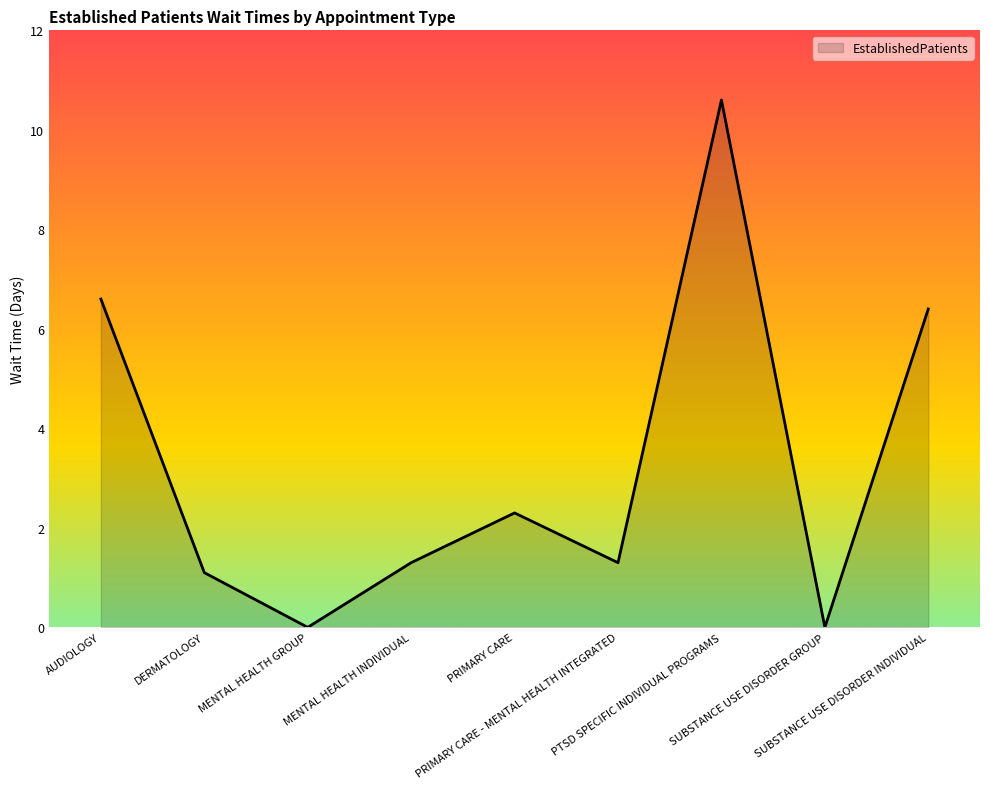

Where is the first local maximum?

PRIMARY CARE